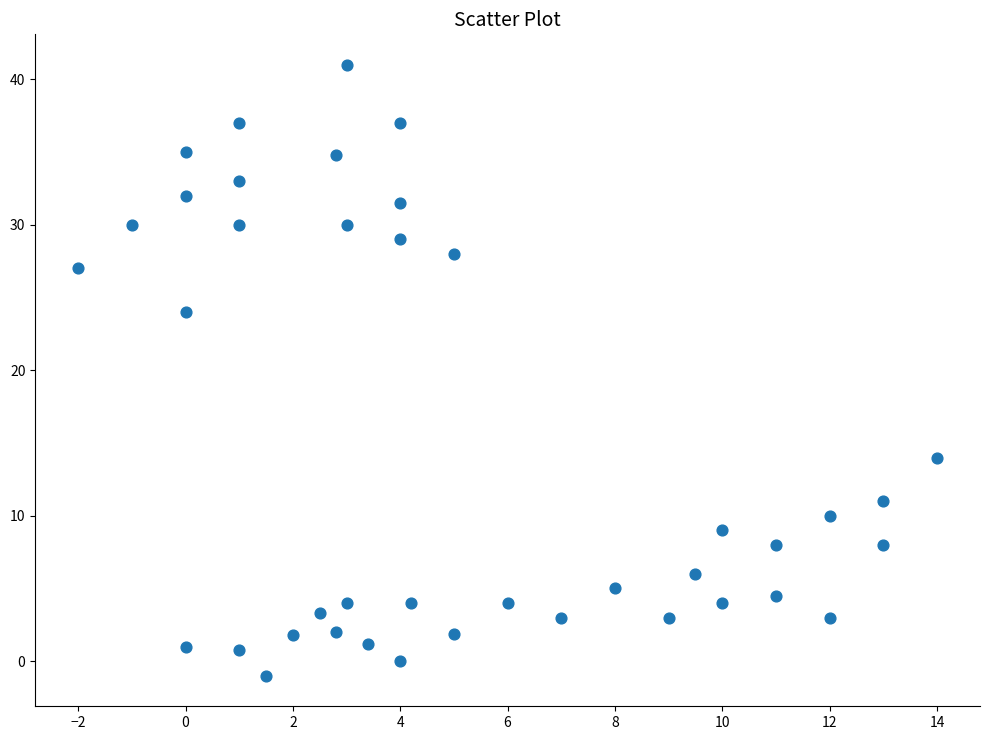

What is the range of X values (max minus min)?

16.0